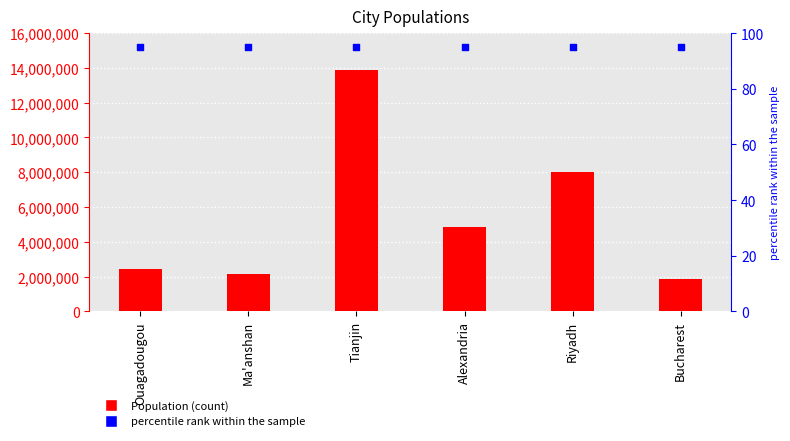

What are all the series names shown in the legend?

Population, percentile rank within the sample